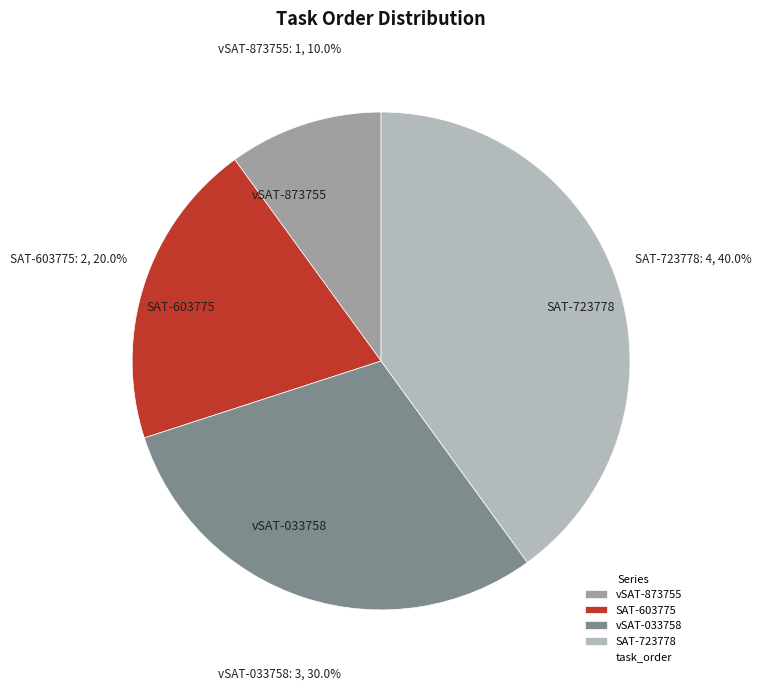

What is the ratio of the value at SAT-723778 to the value at vSAT-033758?

1.3